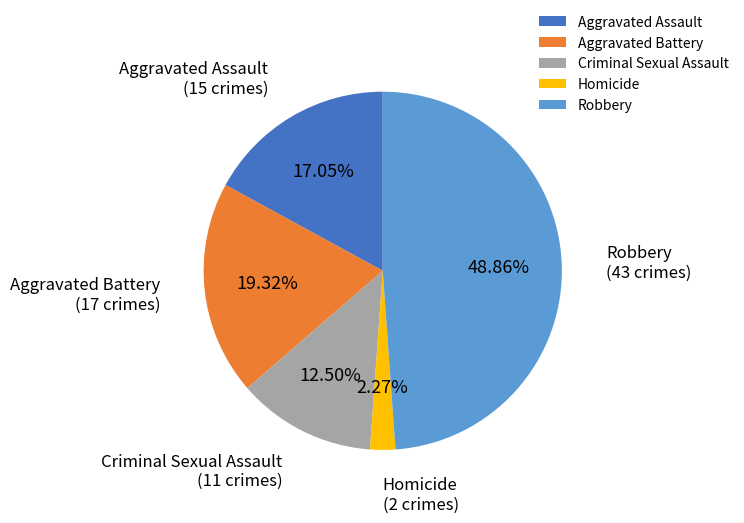

Between Aggravated Battery and Aggravated Assault, which is larger?

Aggravated Battery